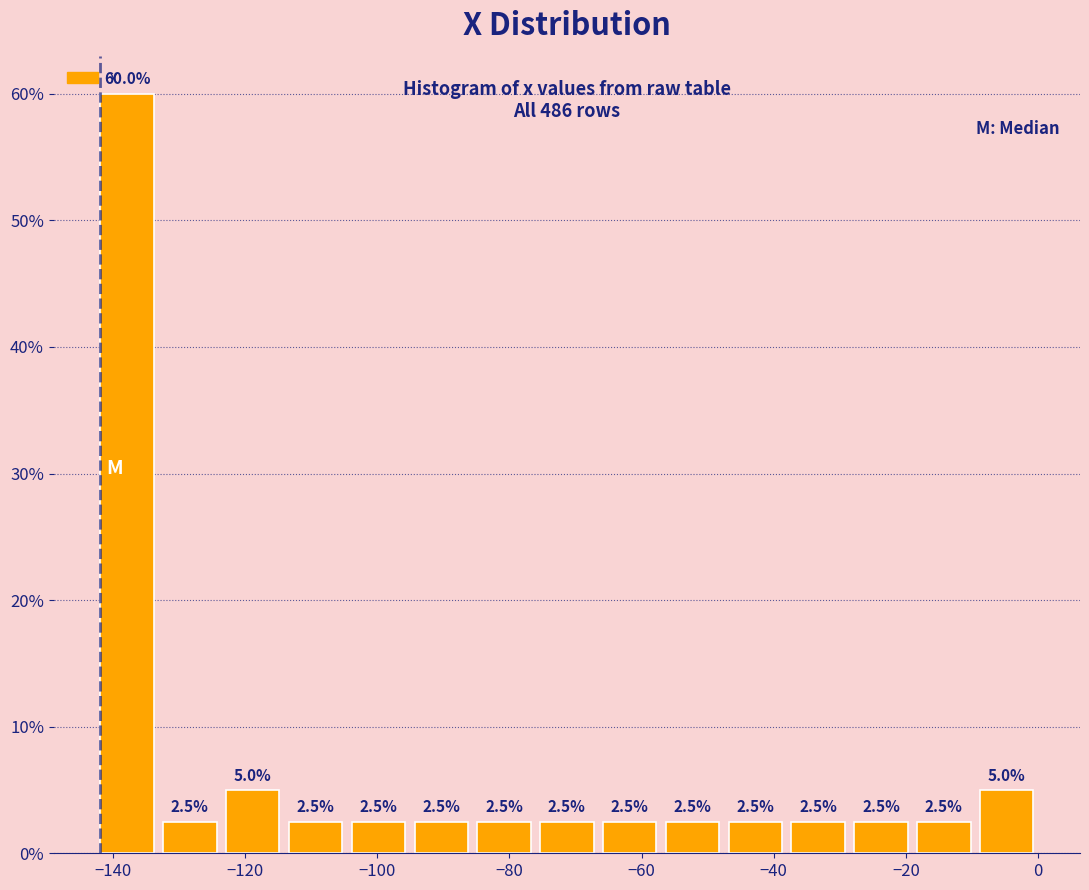

Reading left to right, list every bar in this chart as the range it spans on the x-axis followed by its height. The bar edges are not printed on the chart, so give them approximately, as read against the axis.

-142 to -134: 60.0
-134 to -124: 2.5
-124 to -114: 5.0
-114 to -104: 2.5
-104 to -96: 2.5
-96 to -86: 2.5
-86 to -76: 2.5
-76 to -66: 2.5
-66 to -58: 2.5
-58 to -48: 2.5
-48 to -38: 2.5
-38 to -28: 2.5
-28 to -20: 2.5
-20 to -10: 2.5
-10 to 0: 5.0